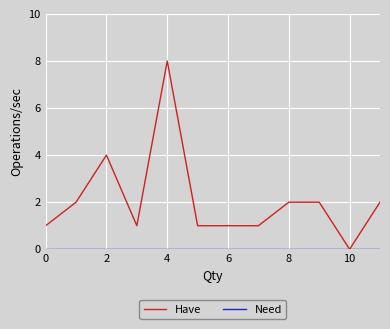

Which series has the widest spread of values?

Have